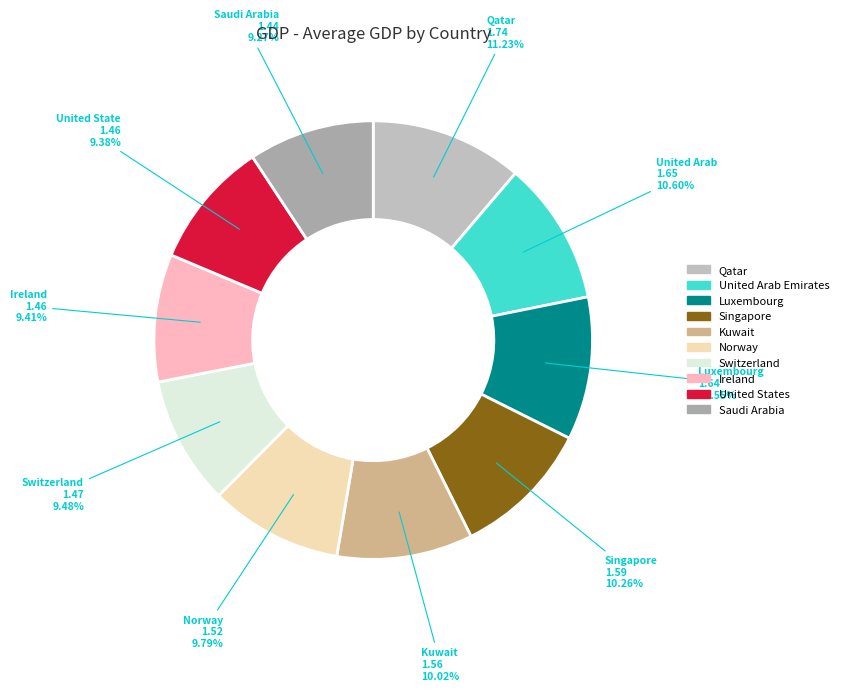

What is the smallest slice in the pie chart?

Saudi Arabia